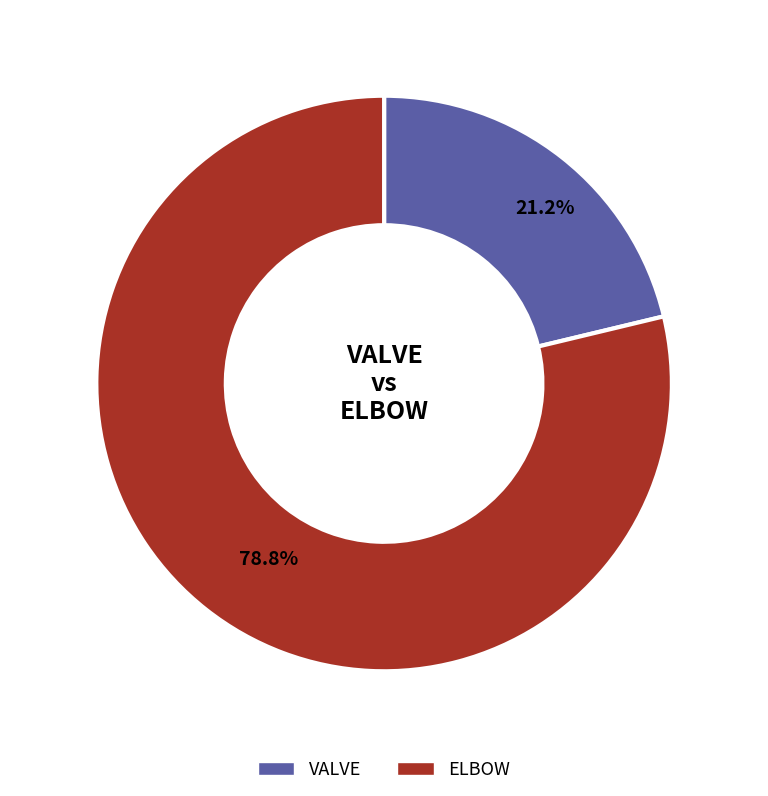

Combined, what portion of the pie is ELBOW and VALVE?

100.0%